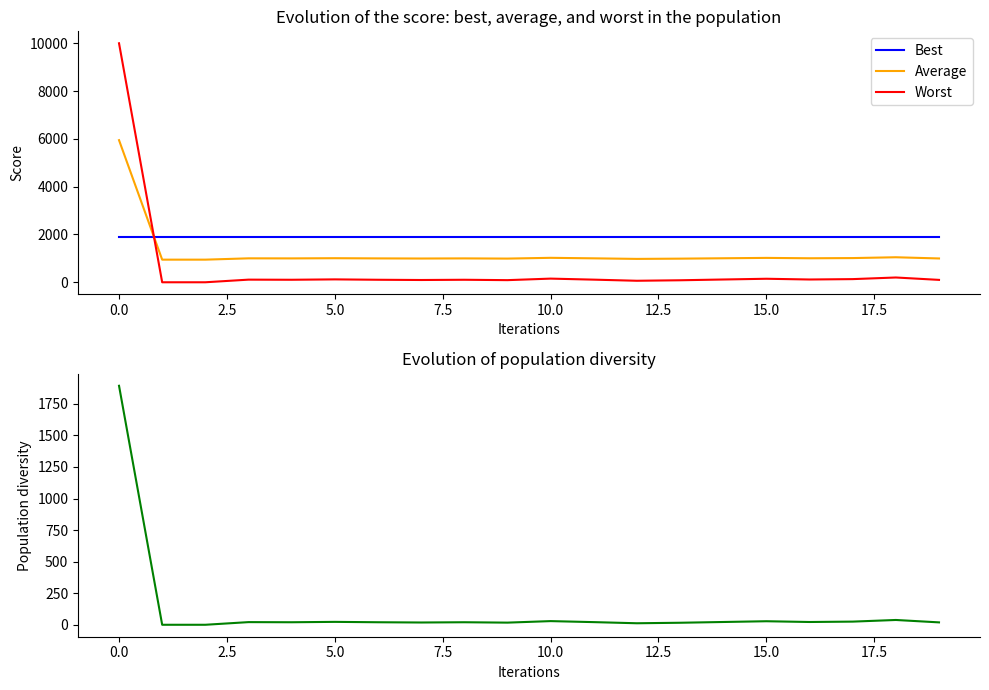

What is the highest value of the Best series?

1893.0